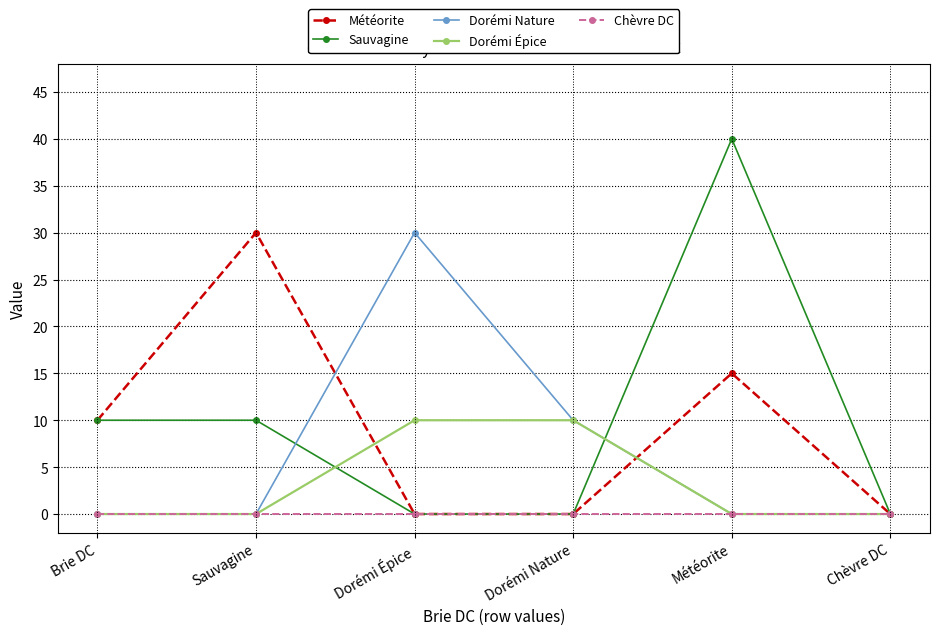

Which series has the widest spread of values?

Sauvagine